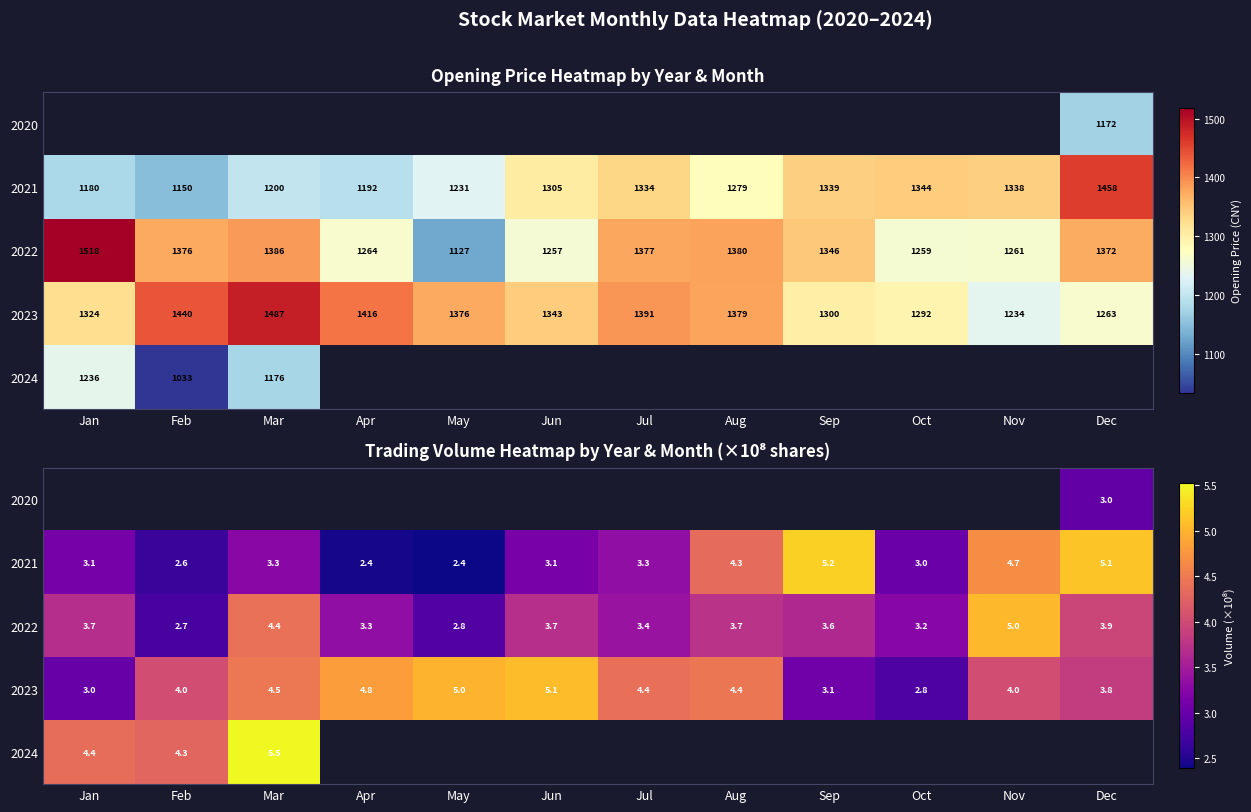

How many positive values does the 2020 series have?

1